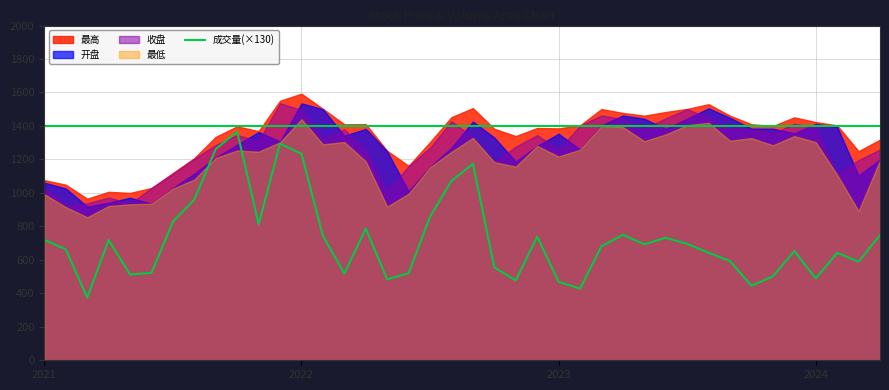

True or false: the data shows 1044.3 at 37.

False